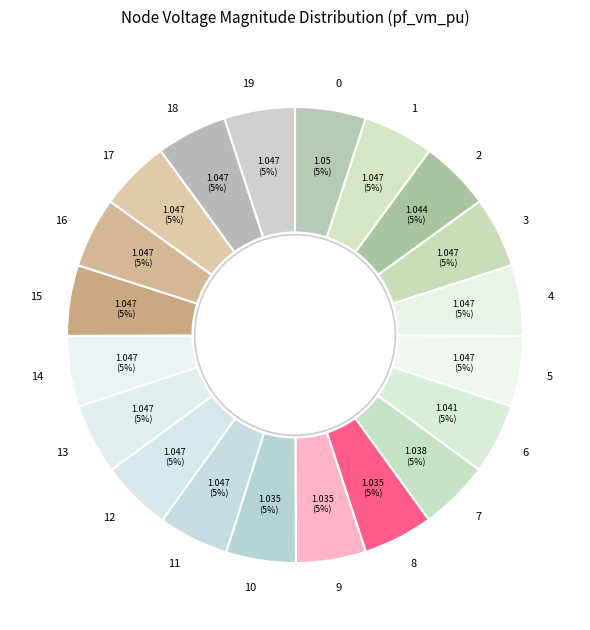

True or false: 19 accounts for 14% of the total.

False